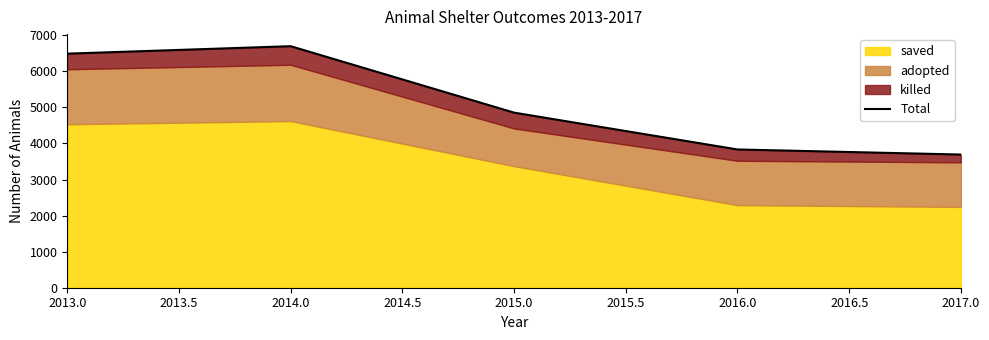

At which label does the data first exceed 4854?

2013.0